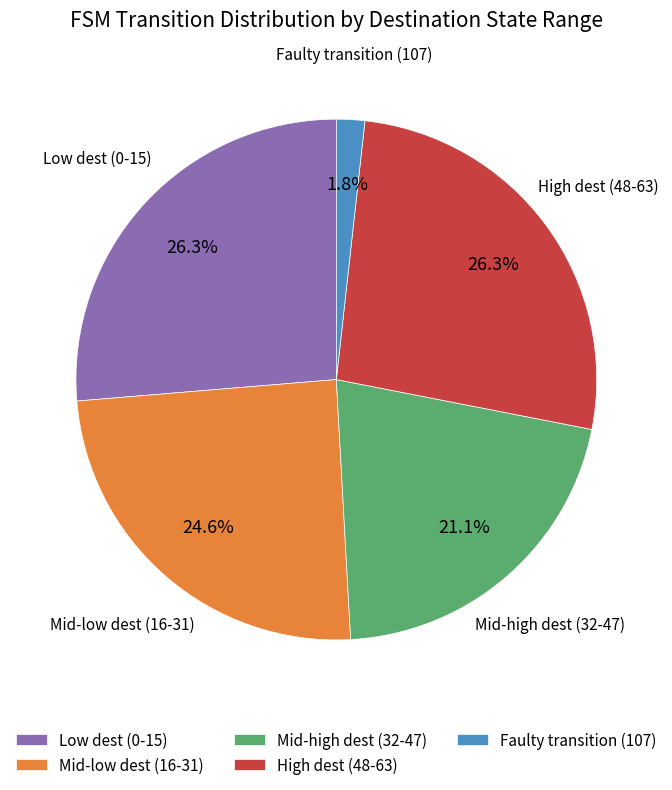

Which category has the smallest portion of the pie?

Faulty transition (107)